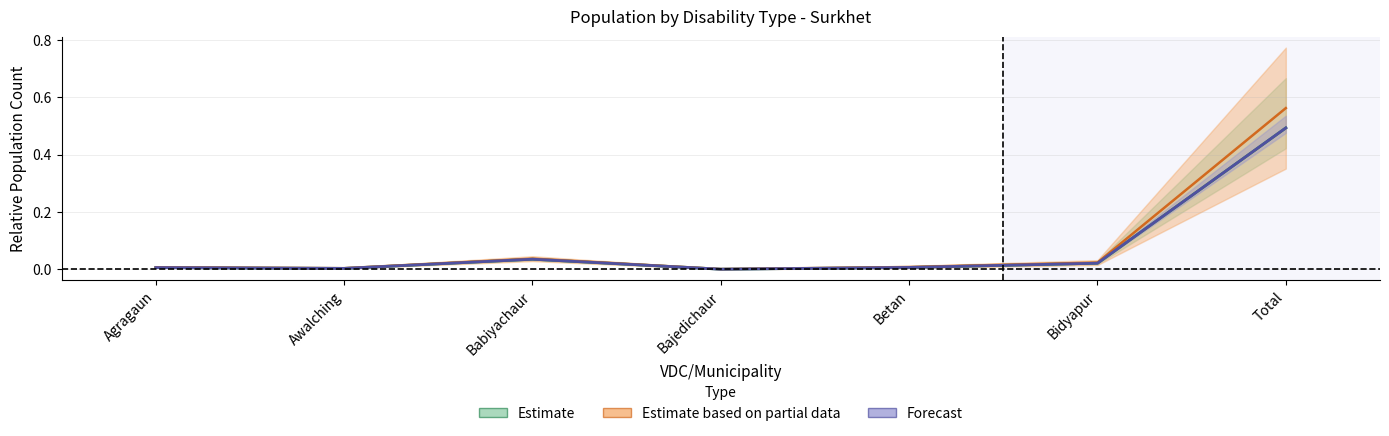

What is the total value across all series at Total?

1.5